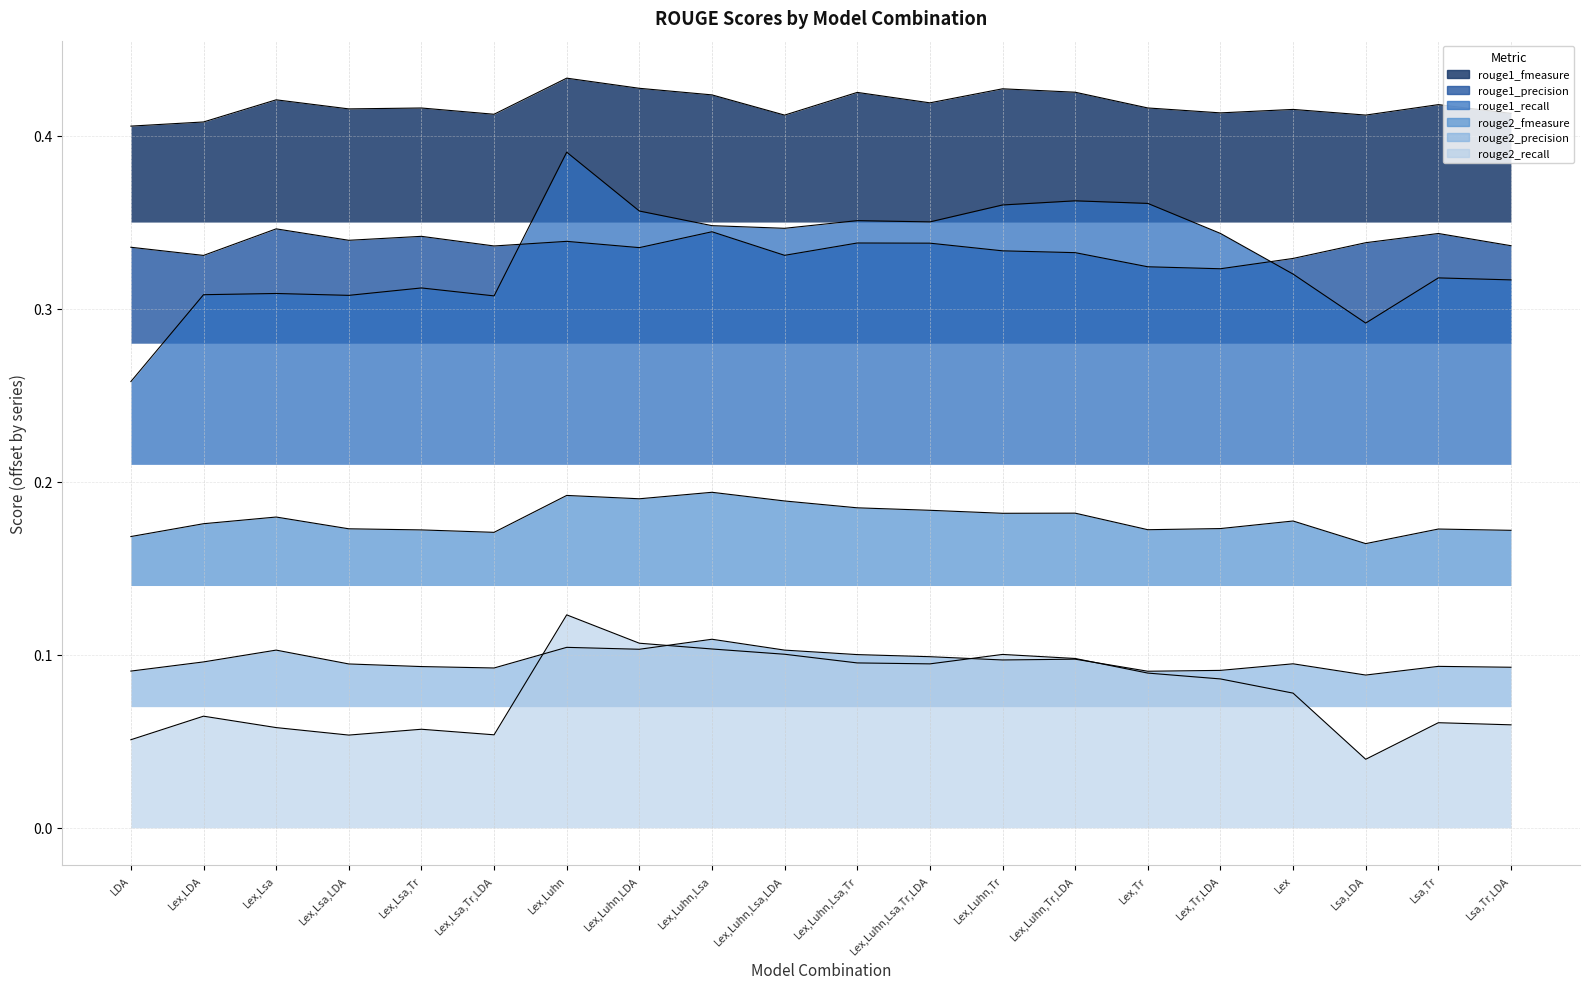

The rouge1_recall series shows 0.5 at Lex,Luhn,Tr,LDA. True or false?

False